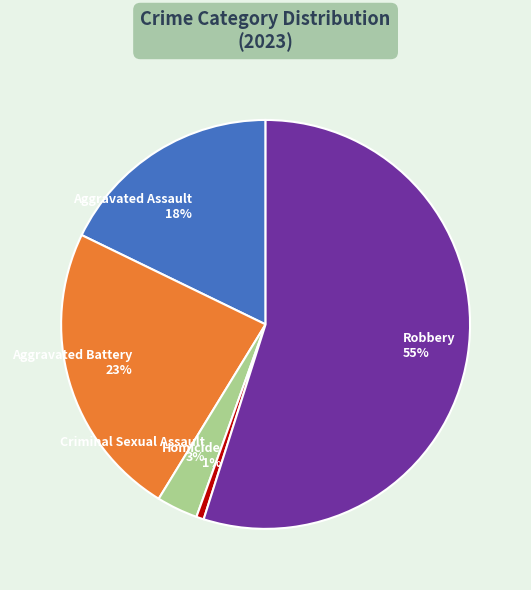

The Homicide slice represents 11% of the pie. True or false?

False